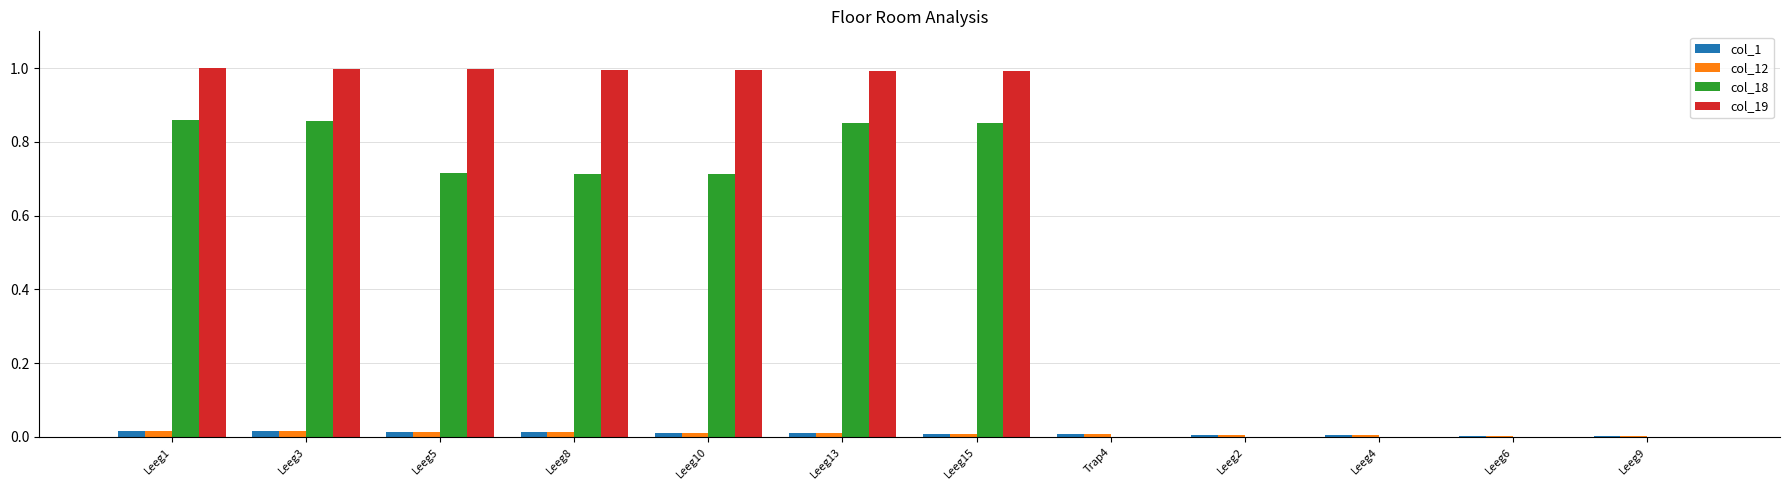

True or false: col_12 has a value of 0.0 at Trap4.

True